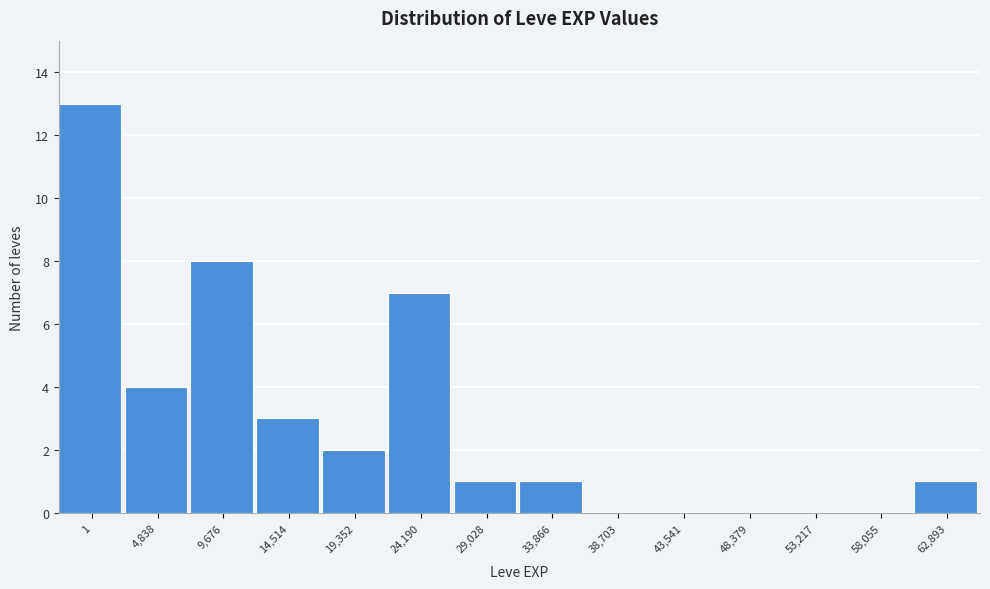

Reading right to left, what are all the values shown in this chart?

62,893=1	58,055=0	53,217=0	48,379=0	43,541=0	38,703=0	33,866=1	29,028=1	24,190=7	19,352=2	14,514=3	9,676=8	4,838=4	1=13